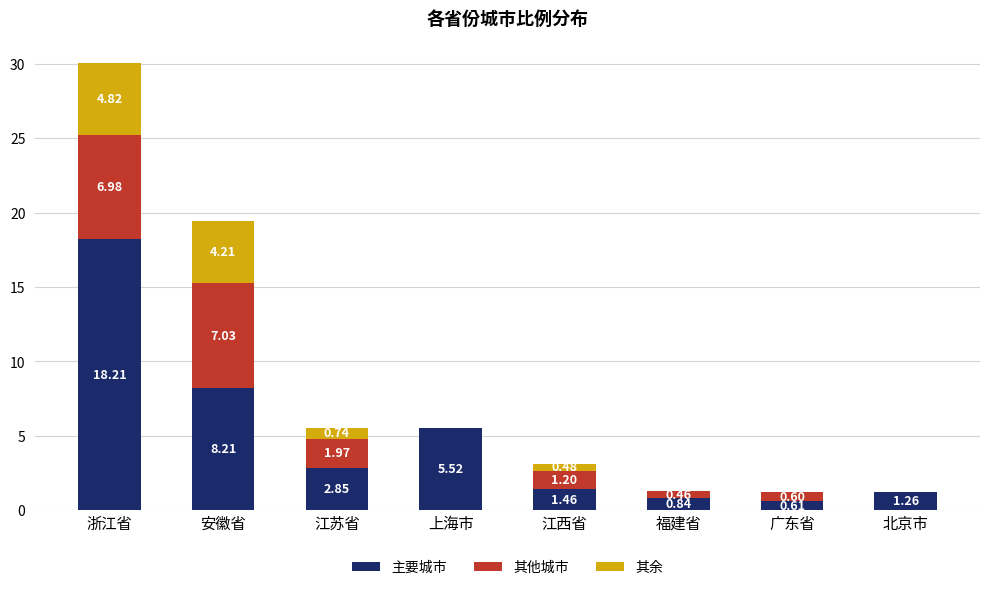

What is the total value across all series at 上海市?

5.5